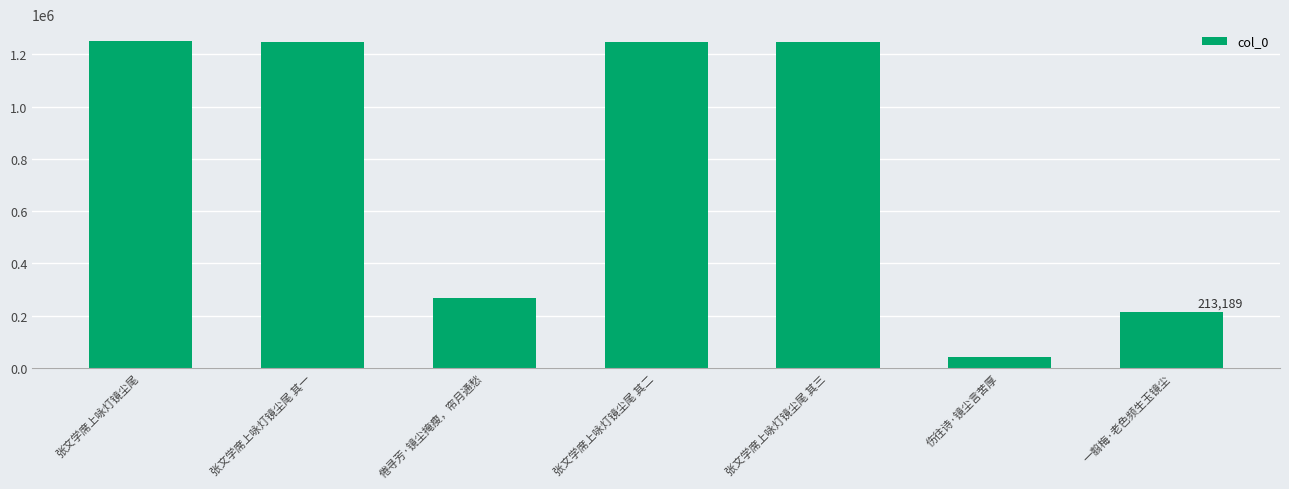

What is the label of the 4th bar from the left?

张文学席上咏灯镜尘尾 其二